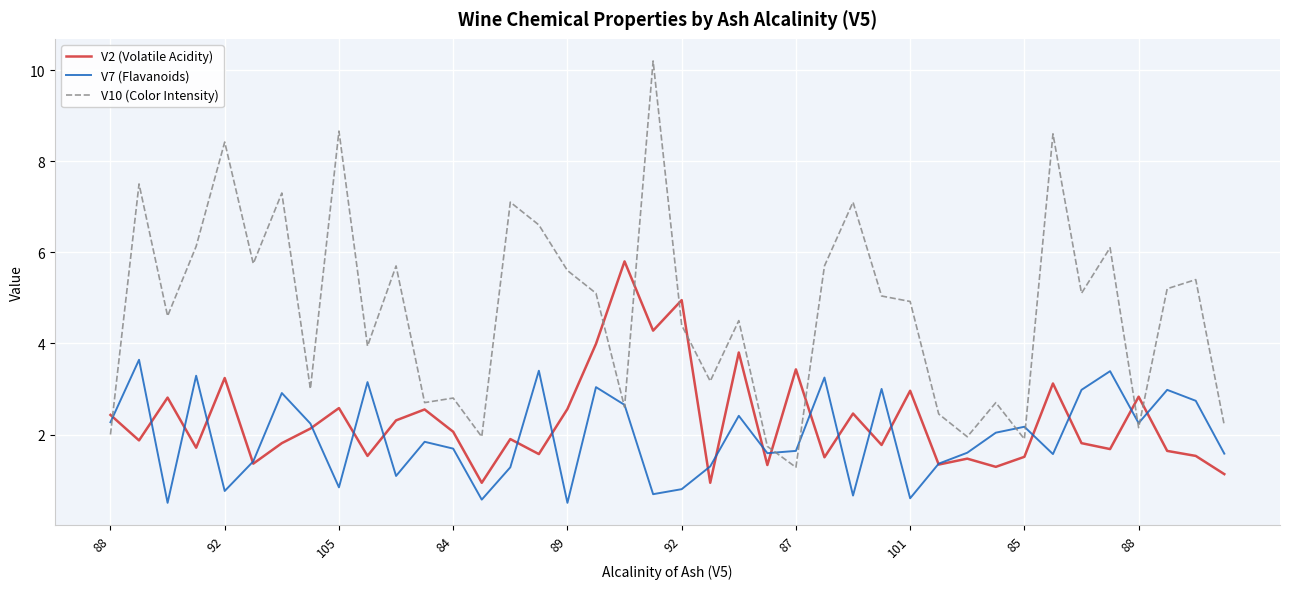

List the series in order of their peak value, lowest first.

V7 (Flavanoids), V2 (Volatile Acidity), V10 (Color Intensity)